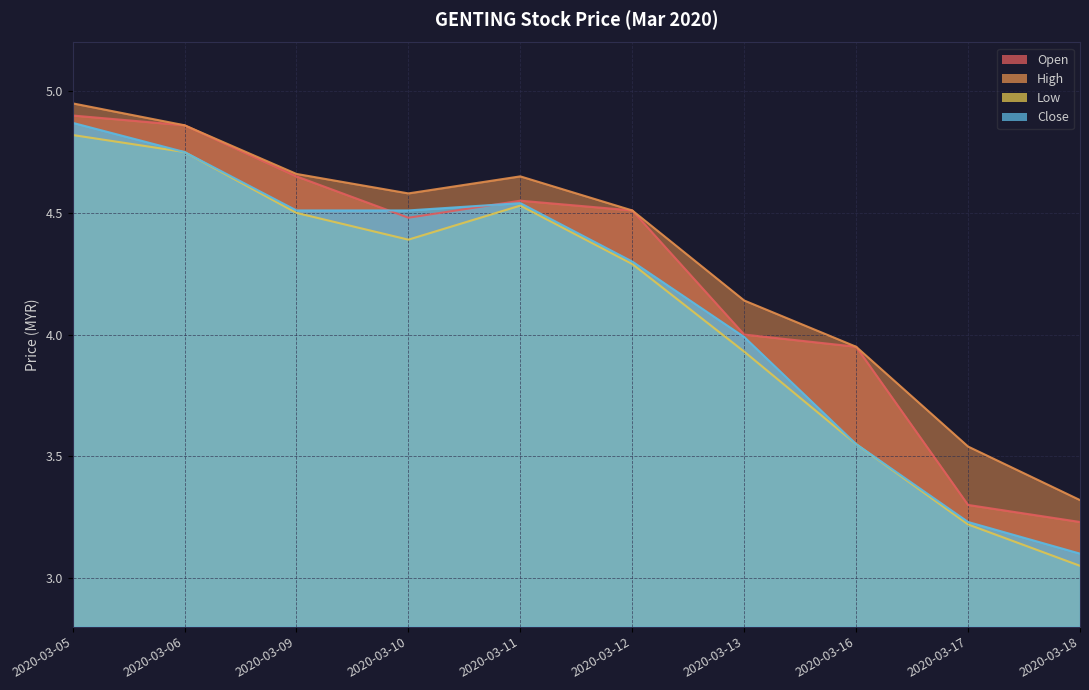

What is the sum of all high values?

43.2